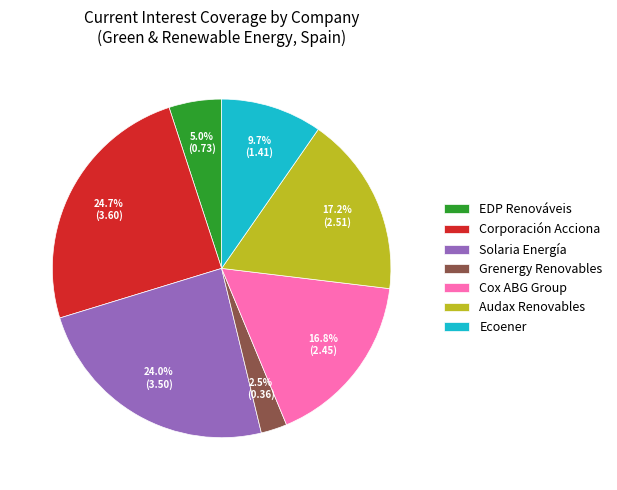

To the nearest percent, what percentage of the pie is Ecoener?

10%